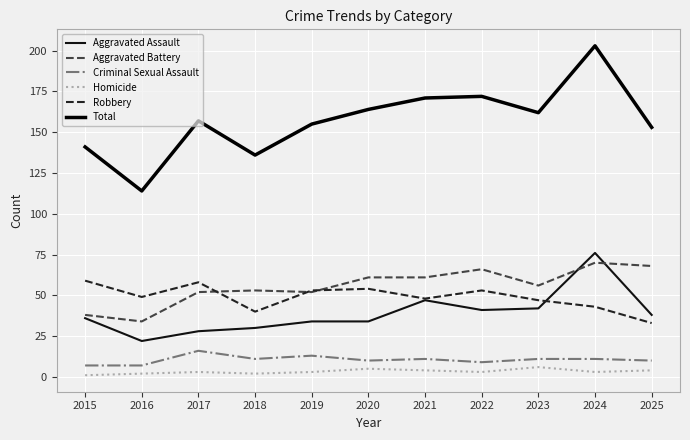

What is the average value of the Total series?

157